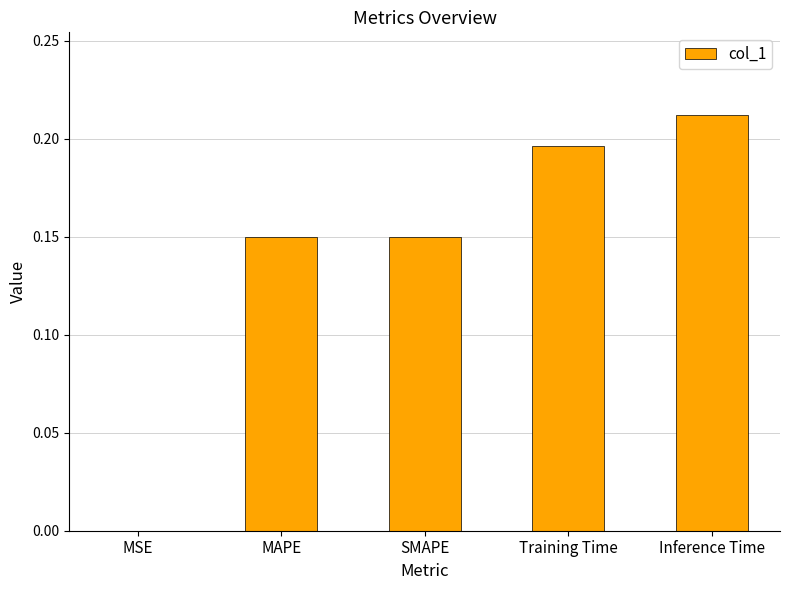

The value at MAPE is 0.2. True or false?

False